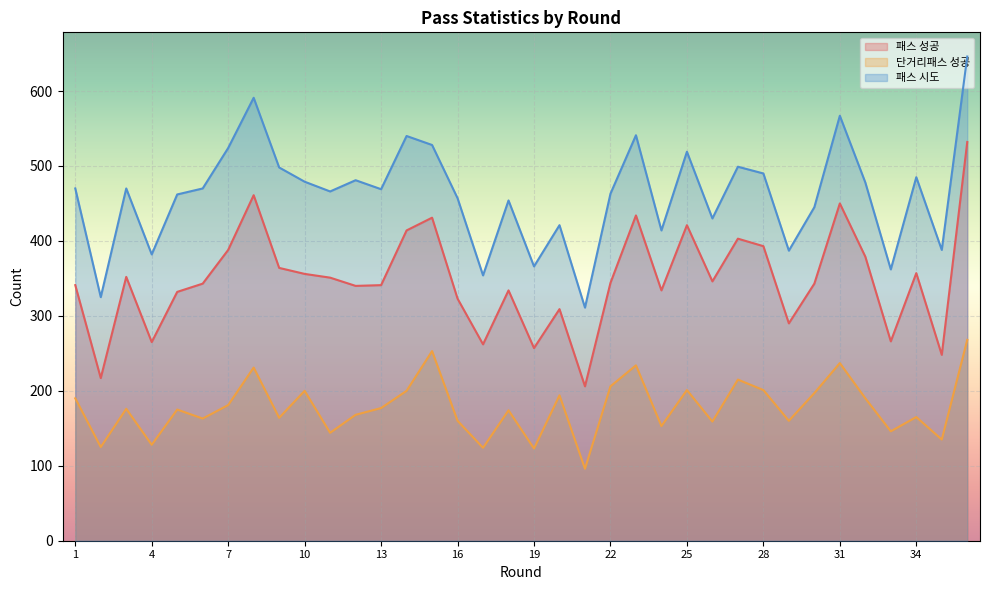

What is the value of the 단거리패스 성공 point at the 31st from the left?

237